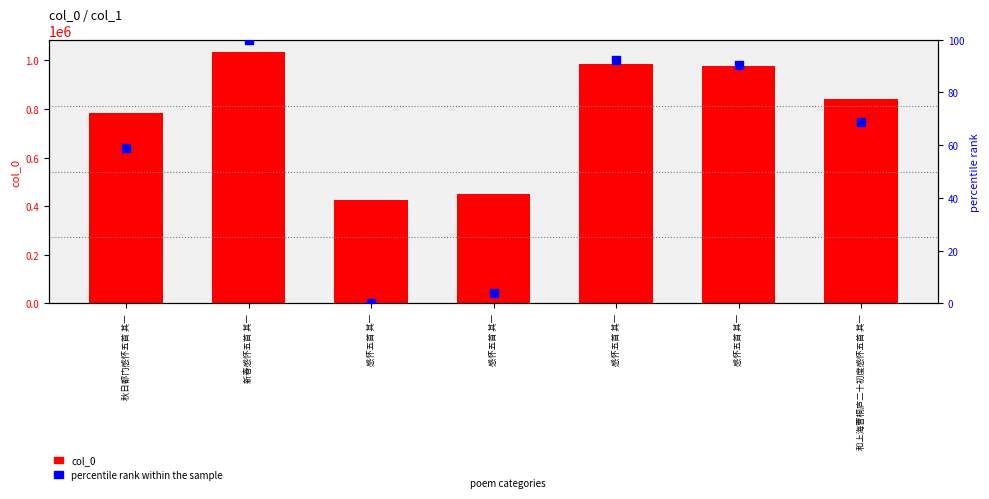

What are all the series names shown in the legend?

col_0, percentile rank within the sample